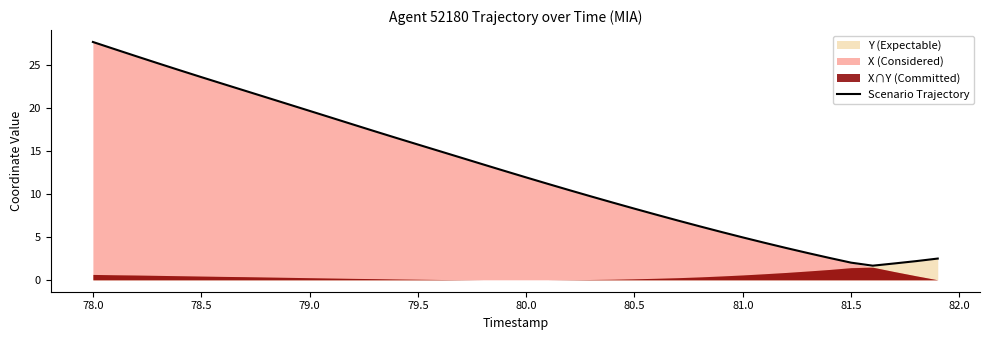

Does the chart have visible grid lines?

No